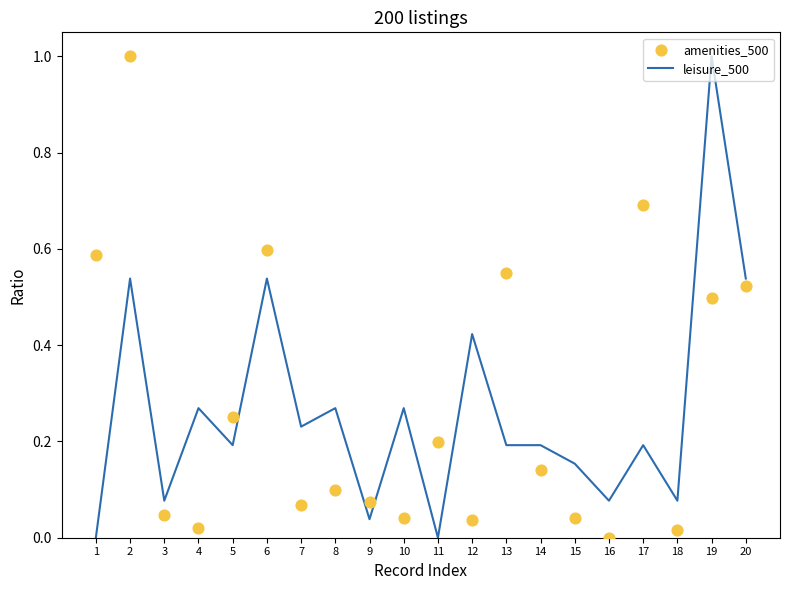

At how many categories does at least one series exceed 0?

20